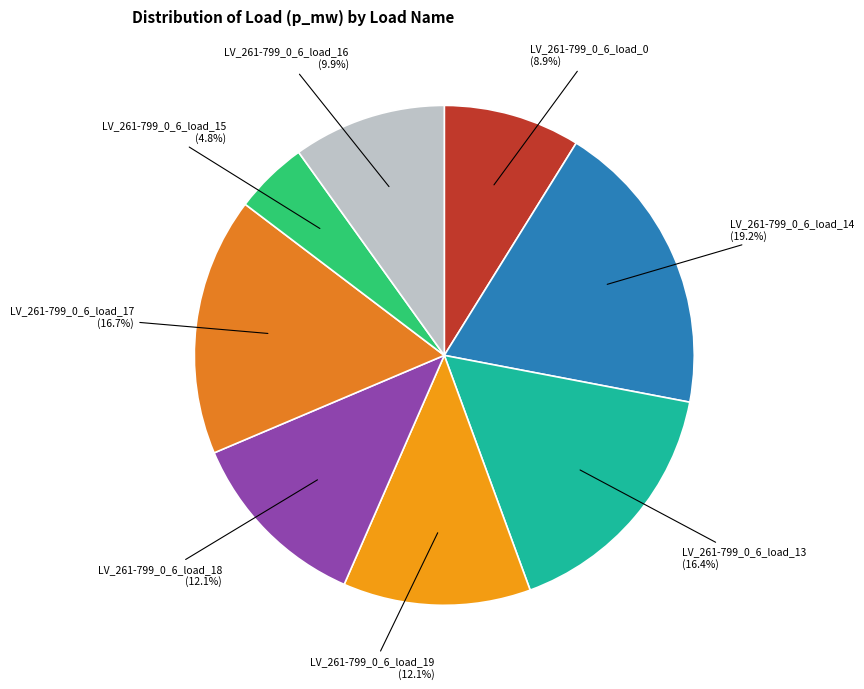

Is it true that LV_261-799_0_6_load_17 is 17% of the pie?

True